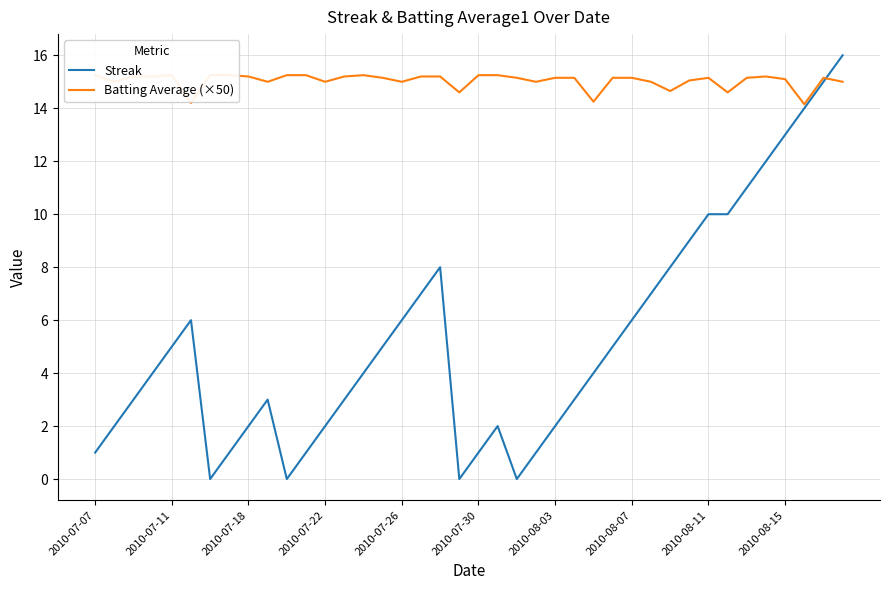

What is the maximum value for Streak?

16